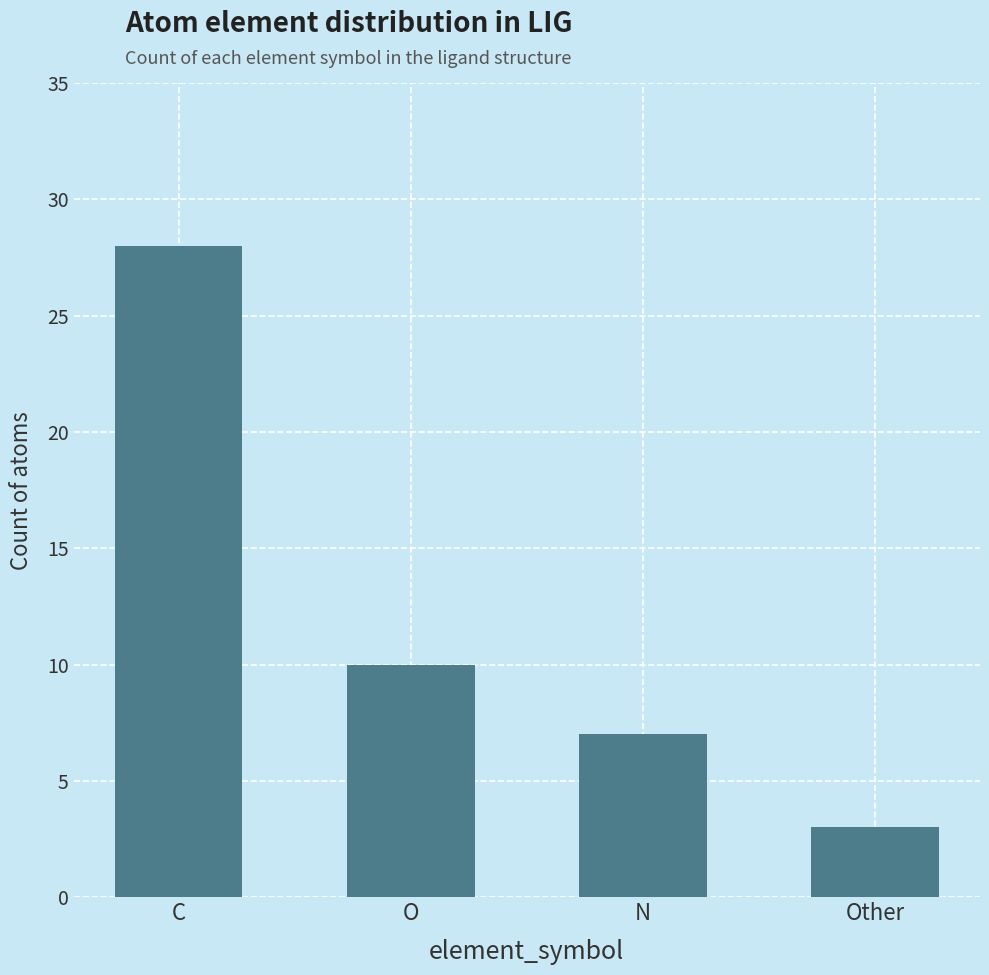

Reading left to right, transcribe all the data shown in this chart.

C=28	O=10	N=7	Other=3